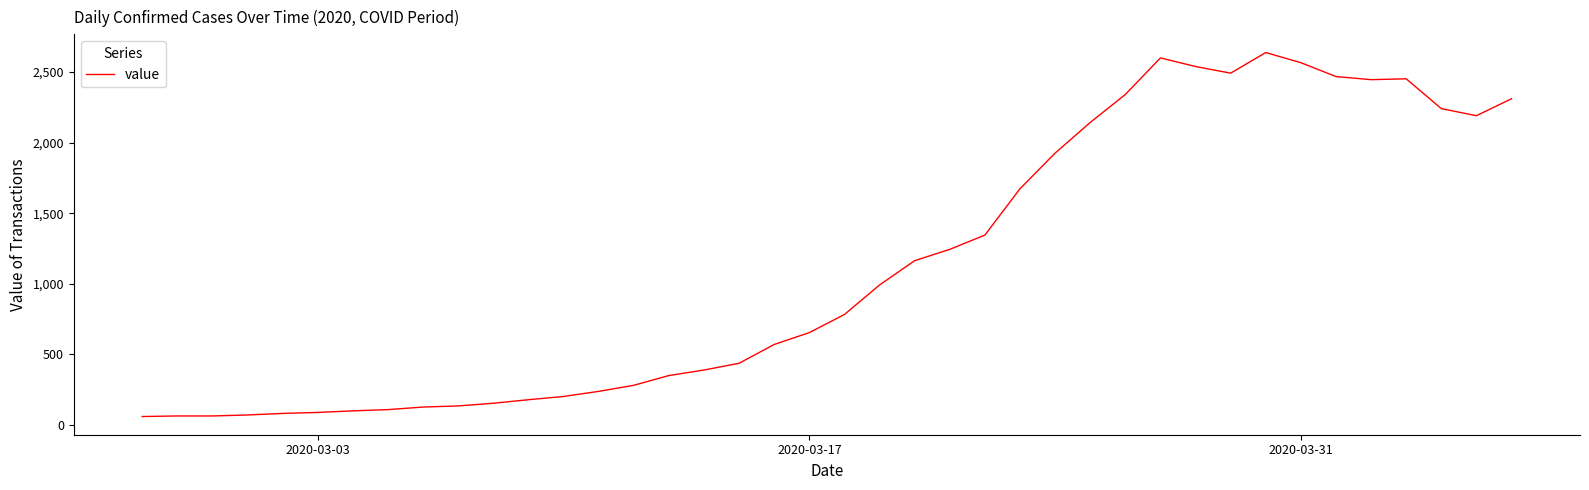

What is the smallest value displayed?

61